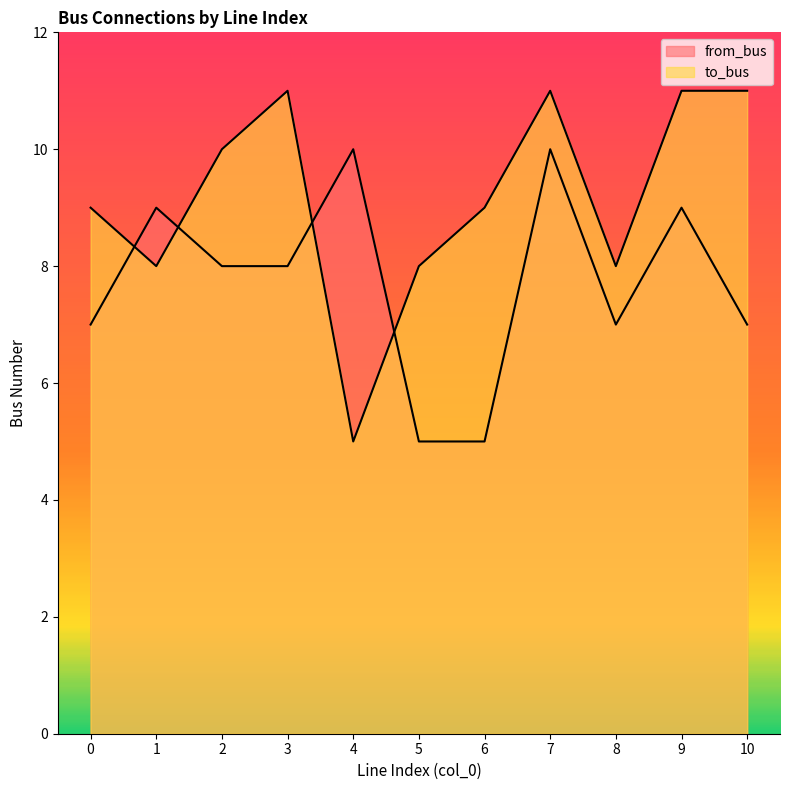

At which category does from_bus reach its first local peak?

1